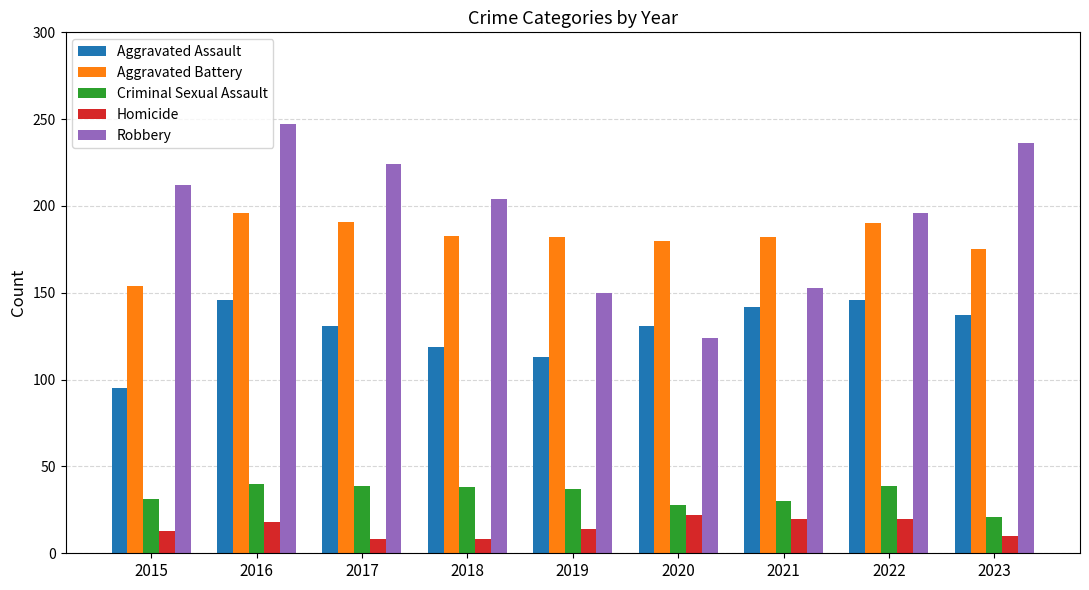

What is the total value across all series at 2018?

552